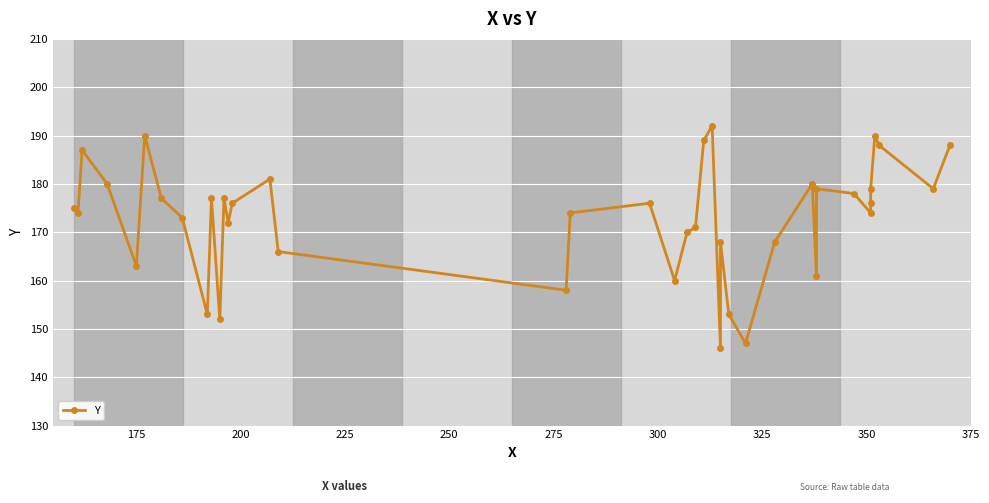

How many data points are above 176?

17